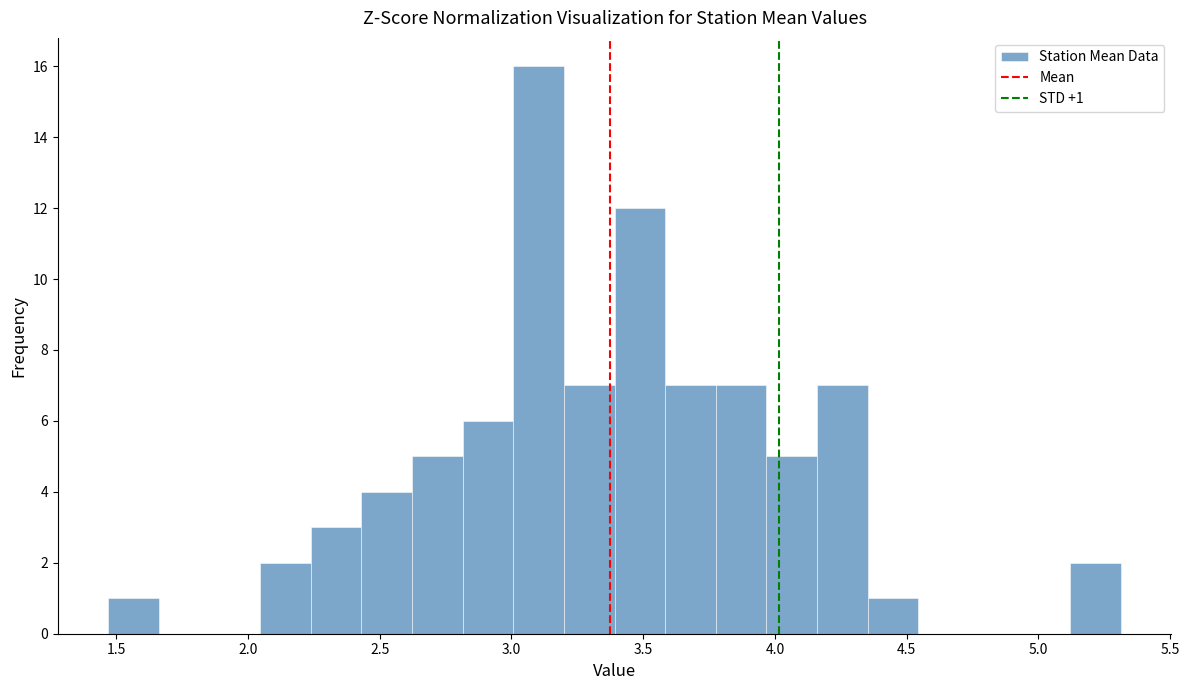

Read against the x-axis, roughly where is the centre of the tallest bar?

3.10